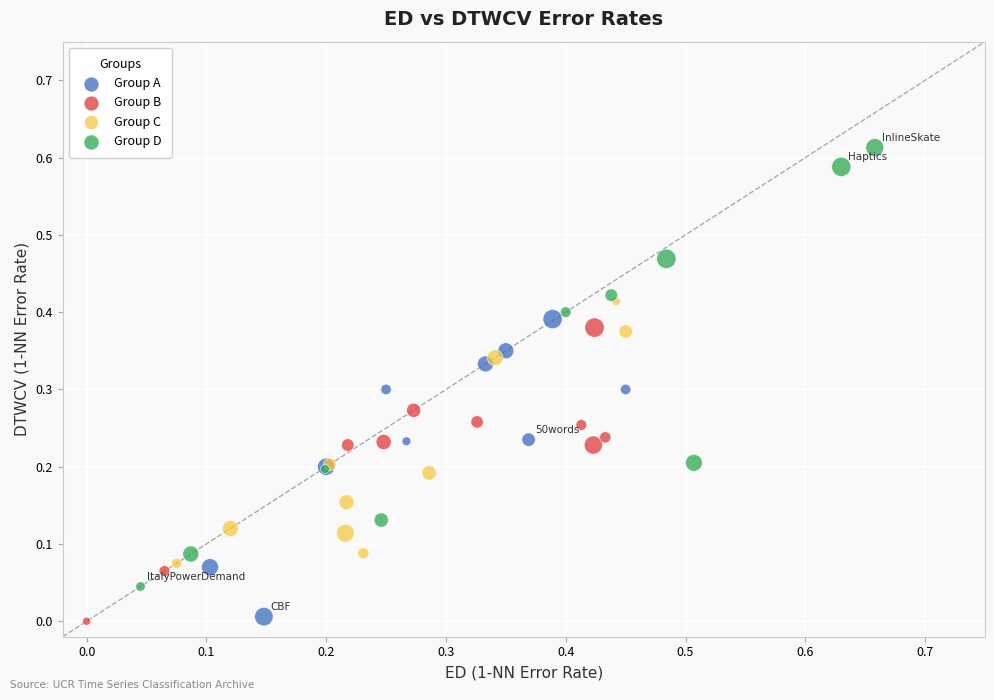

Which series has the widest spread of Y values?

Group D